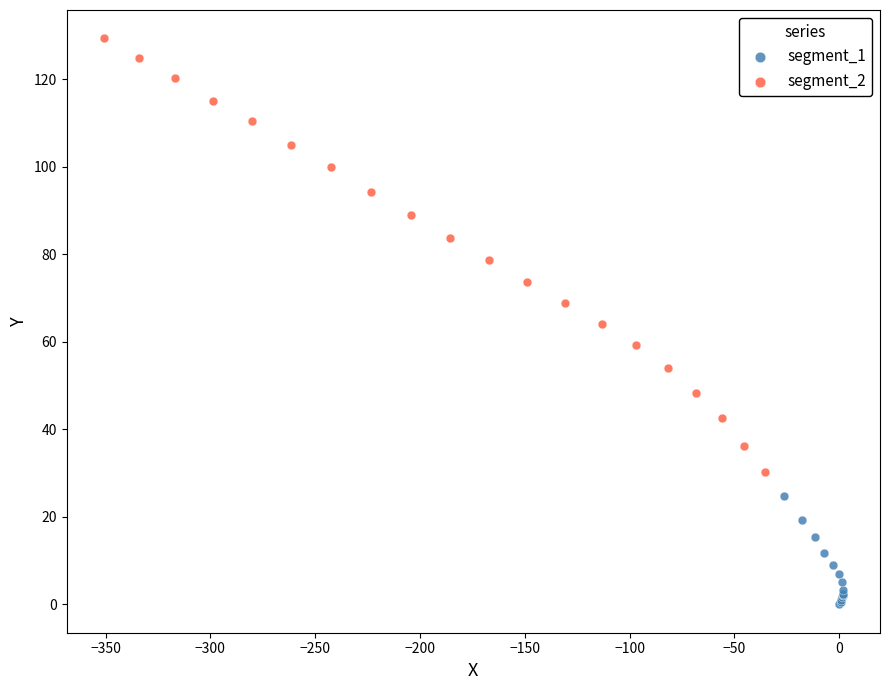

Which series has the widest spread of Y values?

segment_2